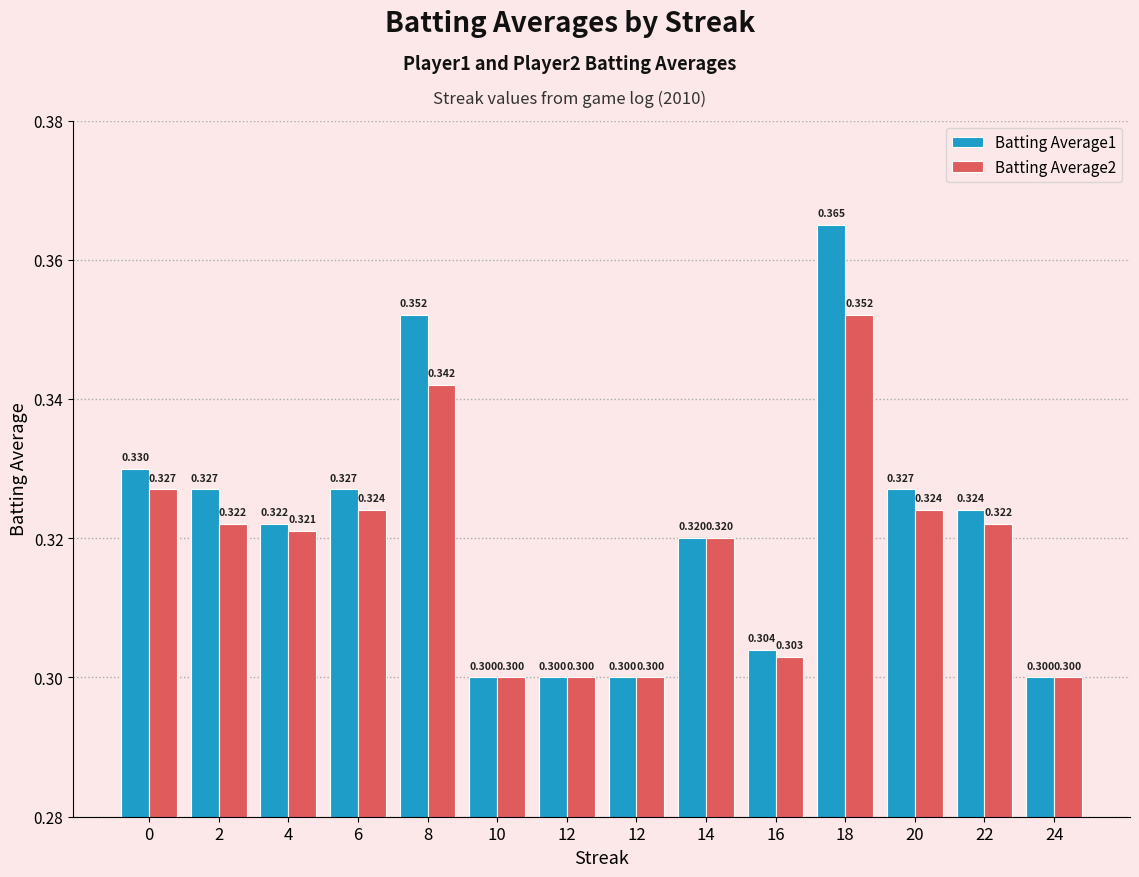

Which category has the lowest value in the Batting Average2 series?

10